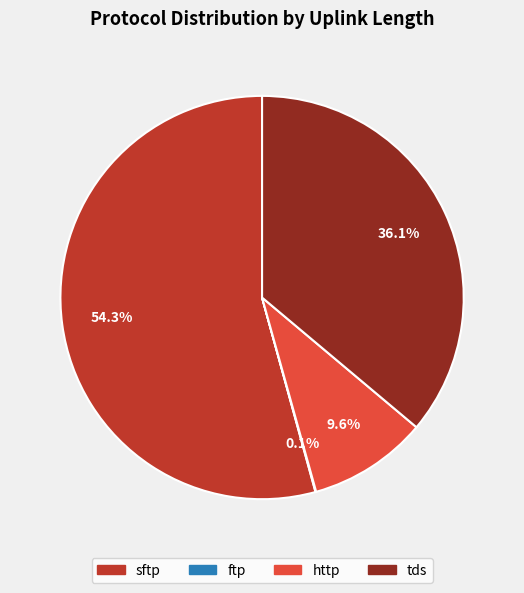

Is there any slice that represents more than half of the pie?

Yes